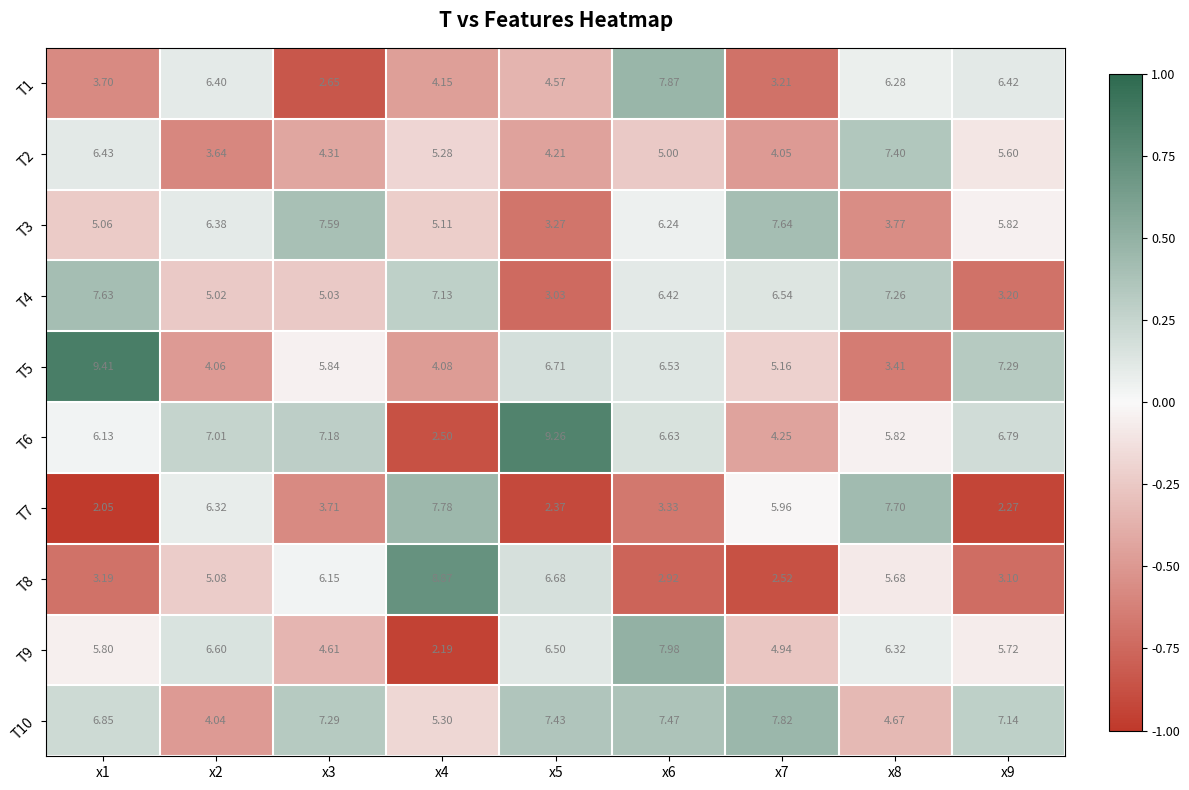

Is the value of T2 at x3 greater than the value of T8 at x8?

No